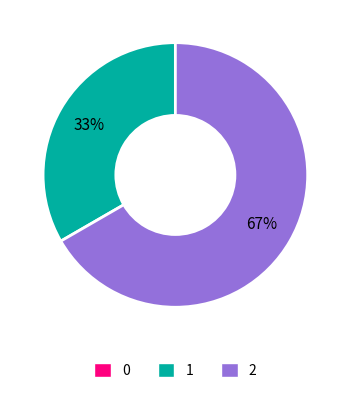

To the nearest percent, what is the difference between the largest and smallest slice percentages?

67%